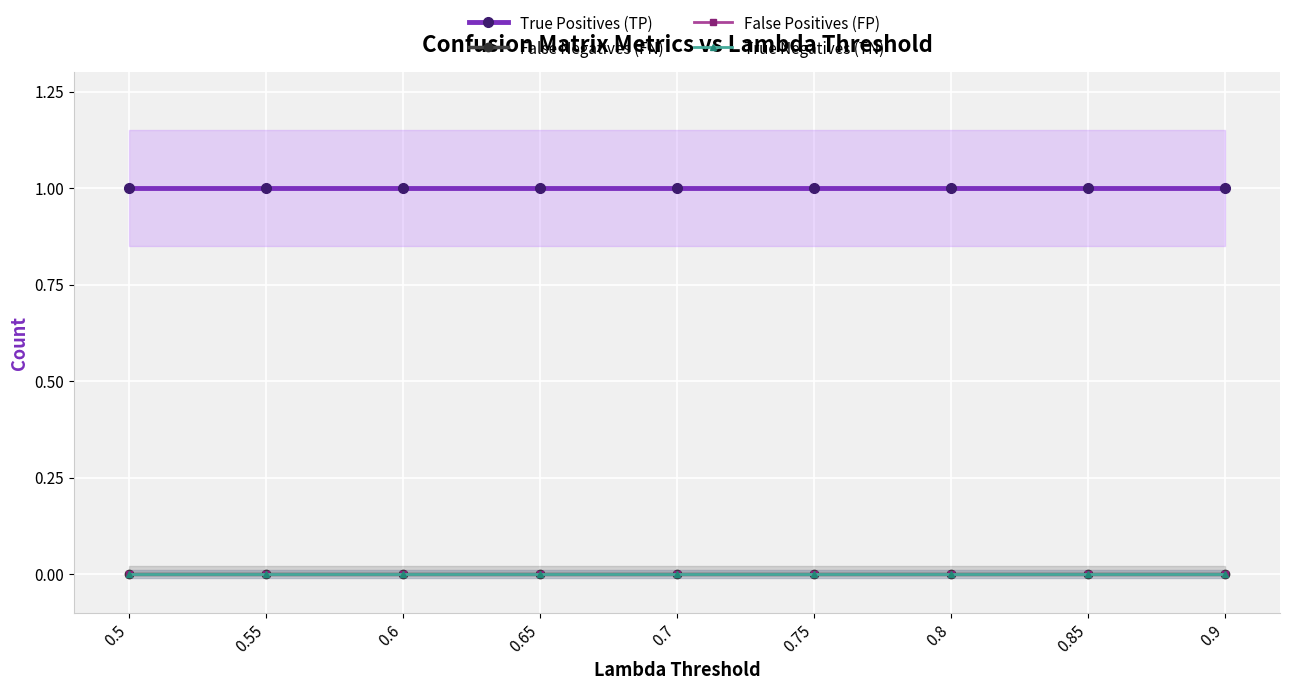

Which series has the largest total across all categories?

True Positives (TP)